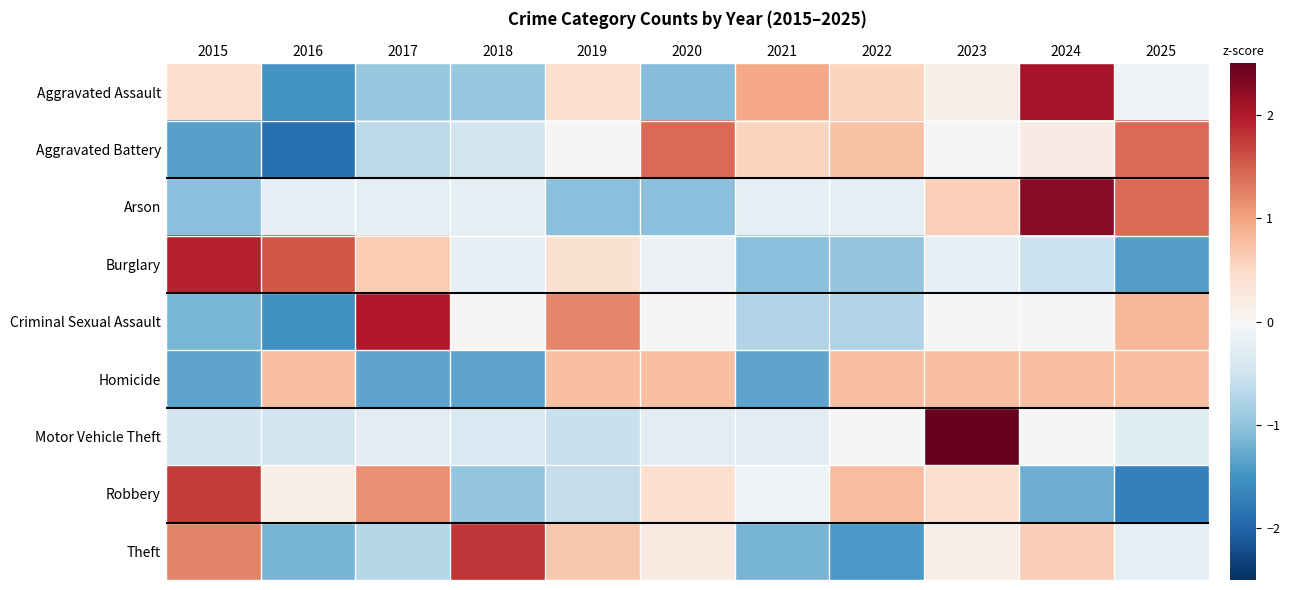

Which series has the largest range (max minus min)?

Motor Vehicle Theft